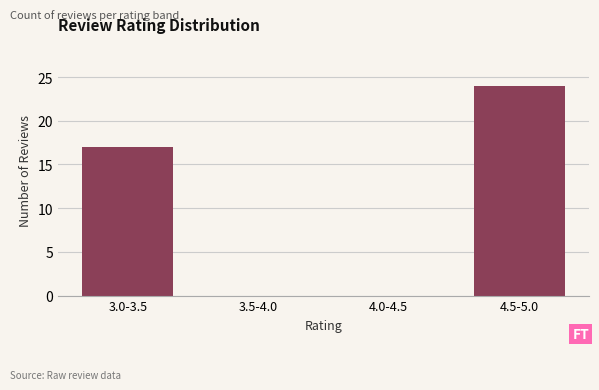

Reading left to right, extract all data points from this chart.

3.0-3.5=17	3.5-4.0=0	4.0-4.5=0	4.5-5.0=24